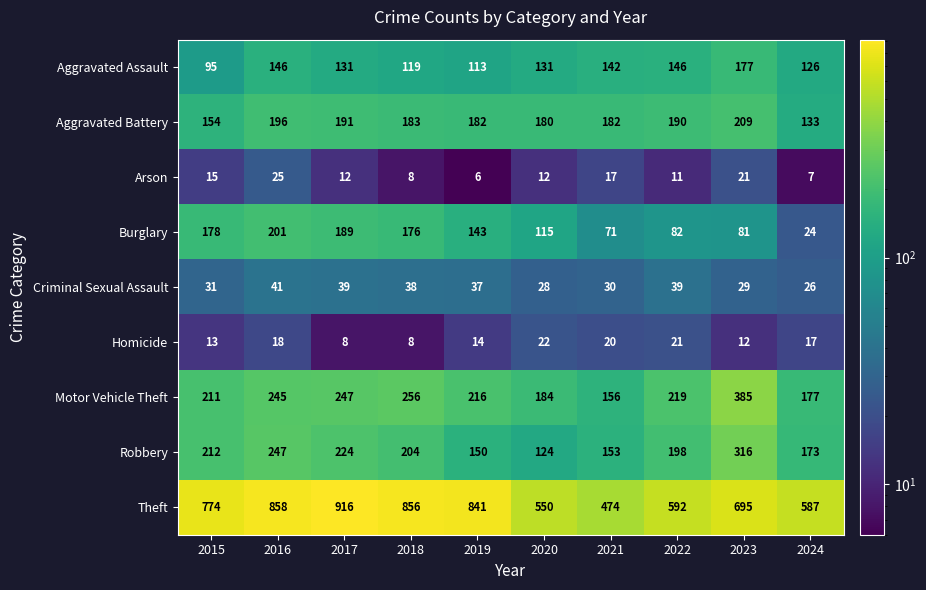

The value of Aggravated Assault at 2021 is 142. True or false?

True